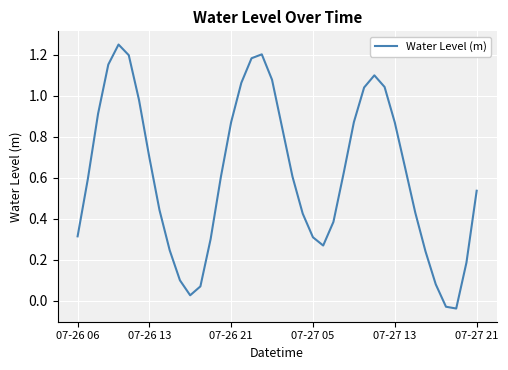

Where is the data nearest to the value 0?

11